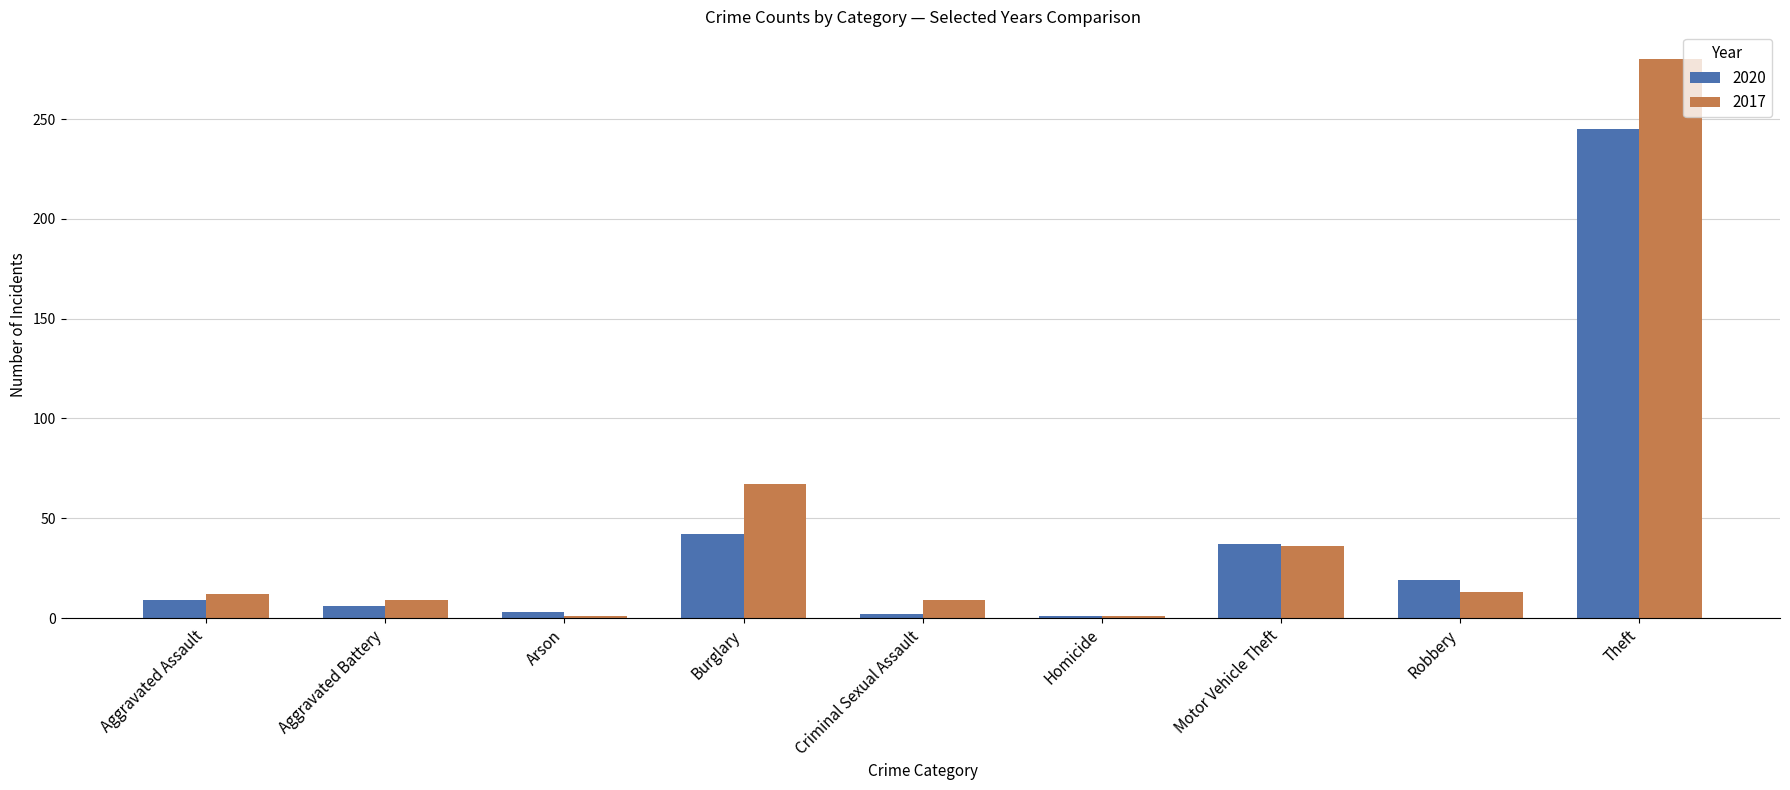

What position from the left is Aggravated Assault?

1